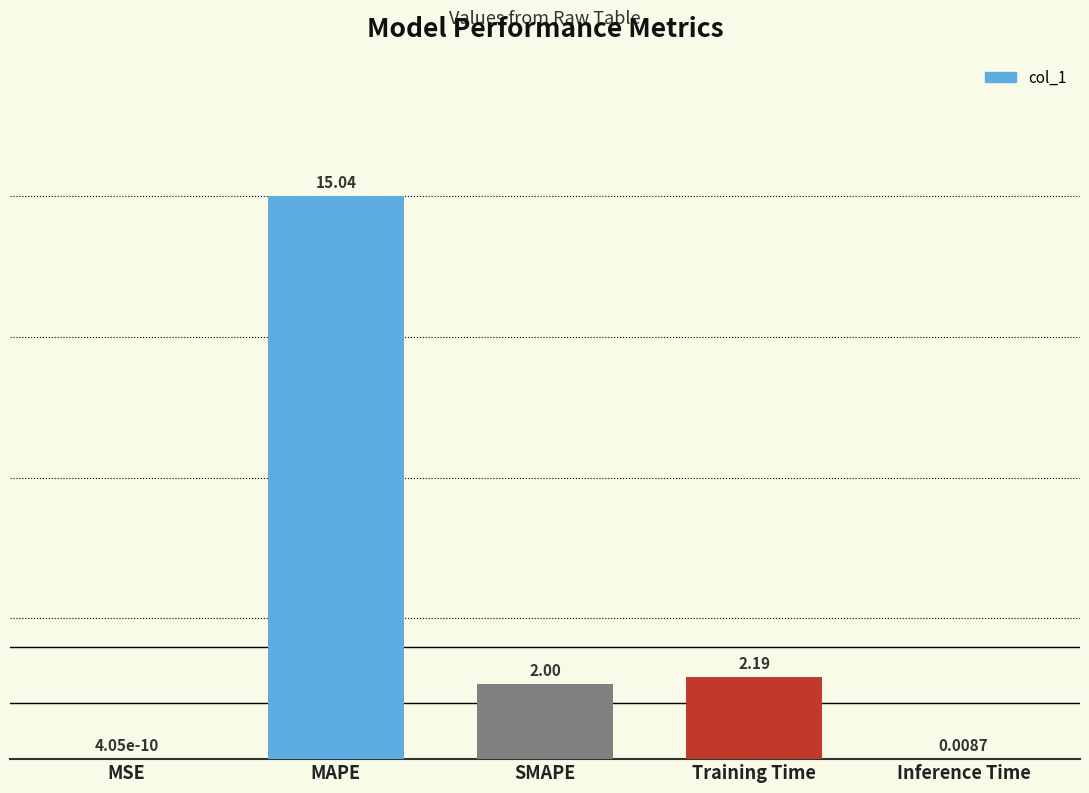

Which label corresponds to the largest value in the chart?

MAPE